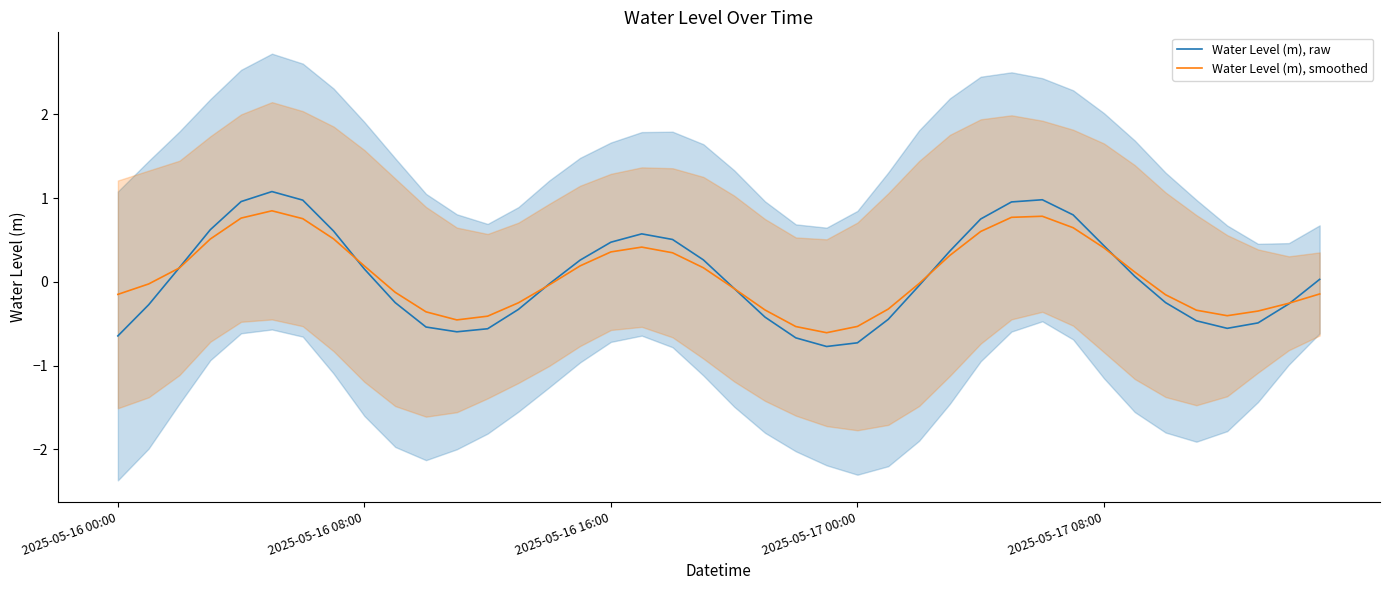

Which series has the largest total across all categories?

Water Level (m), smoothed